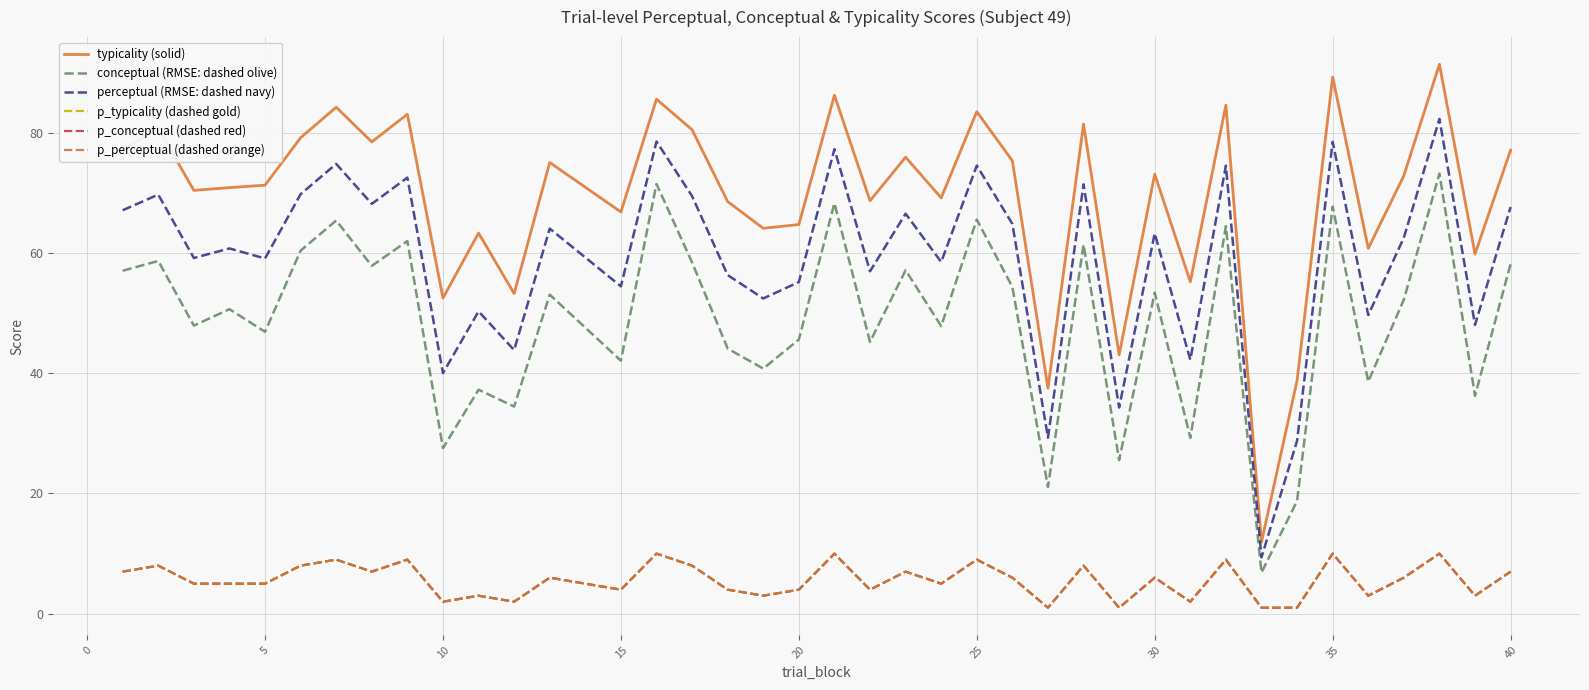

Is this an area chart (filled region under the line)?

No